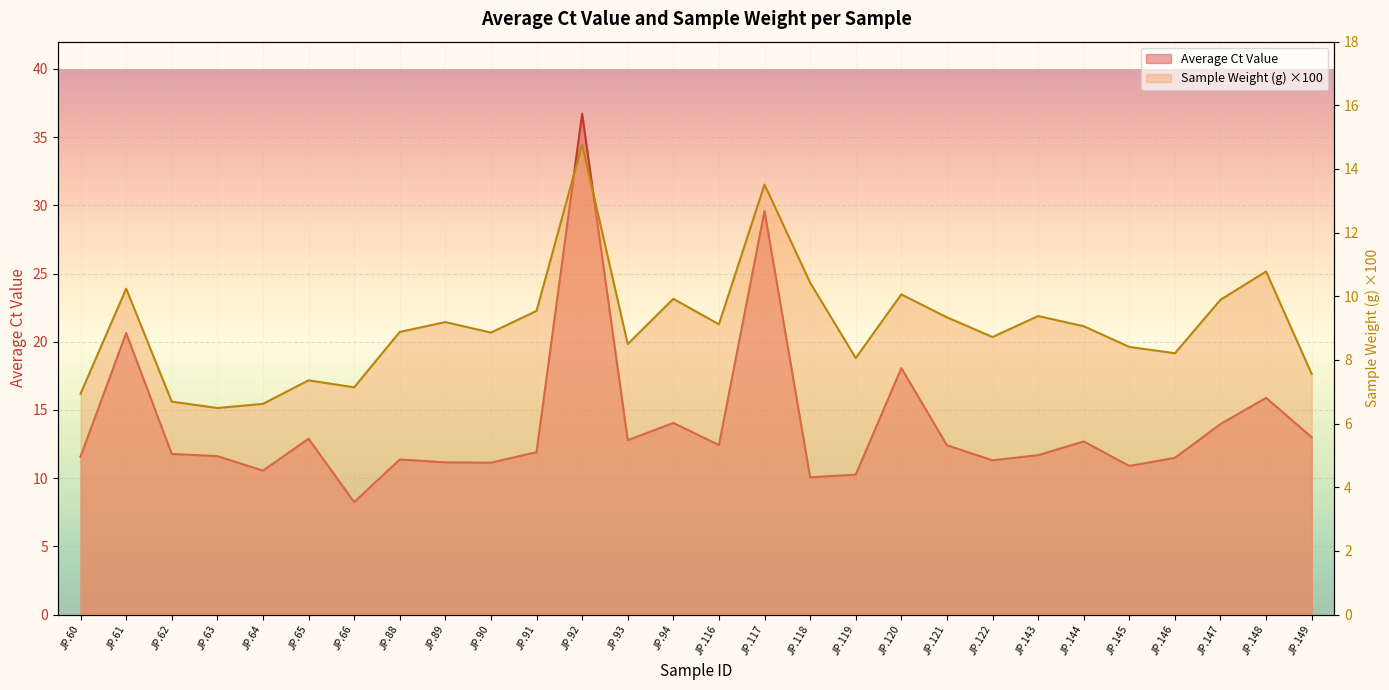

List the series in order of their peak value, highest first.

Average Ct Value, Sample Weight (g)